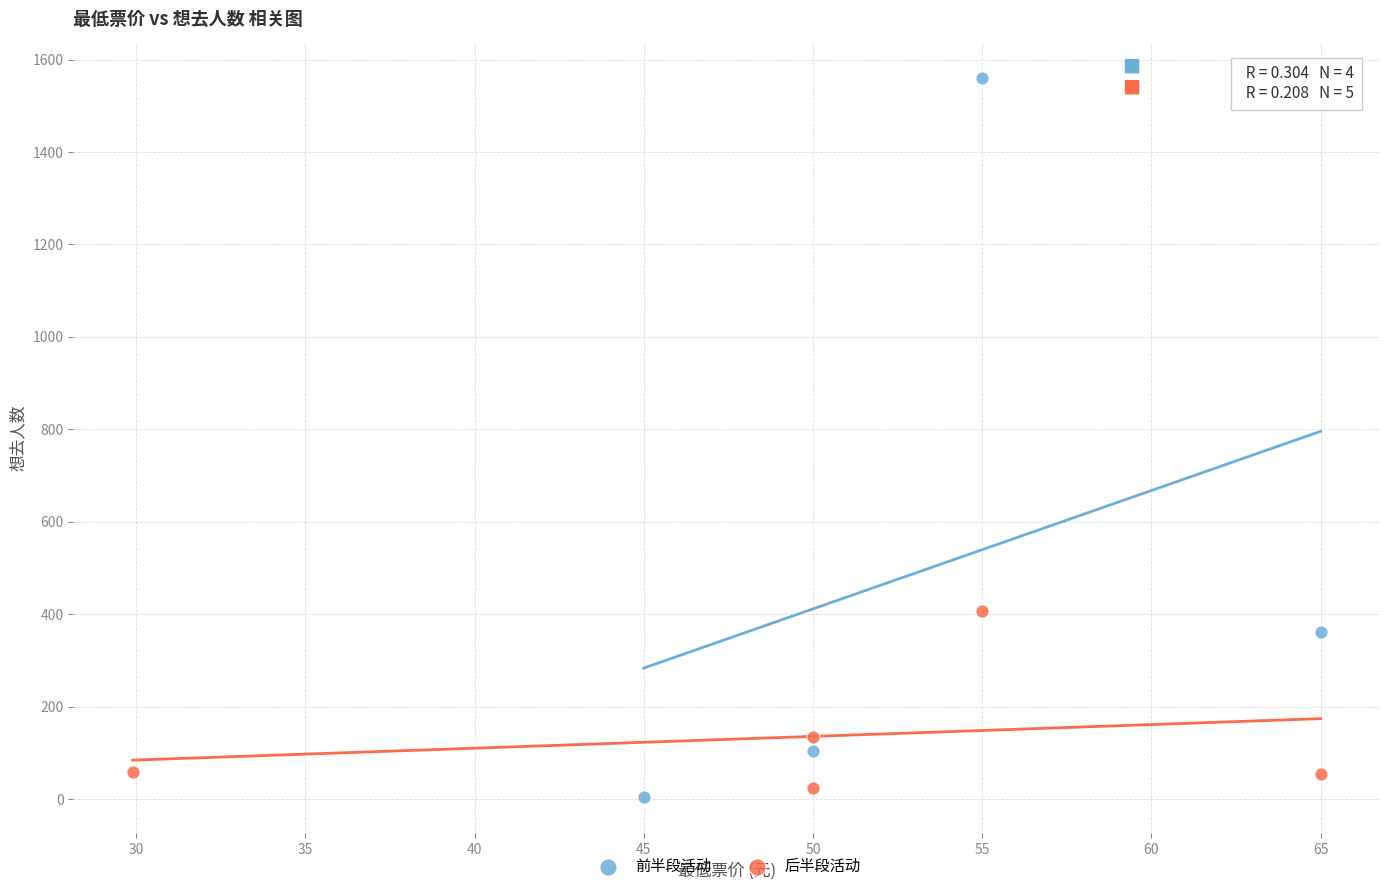

Which series has the largest Y range (max minus min)?

前半段活动